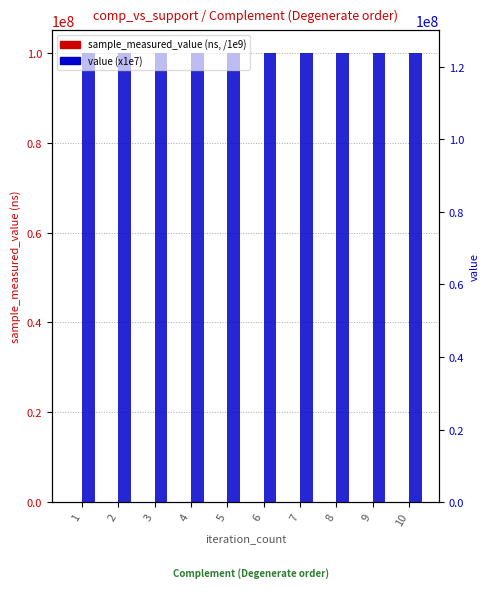

What is the value of the value bar at the 8th from the left?

100000000.0